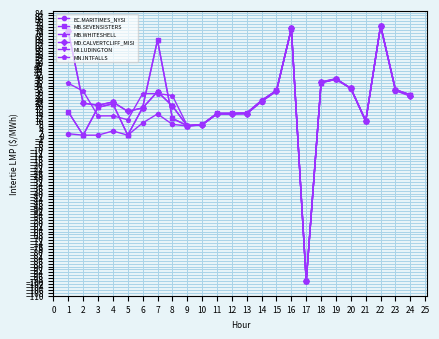

True or false: MB.WHITESHELL has more than 1 points higher than both neighbors.

True